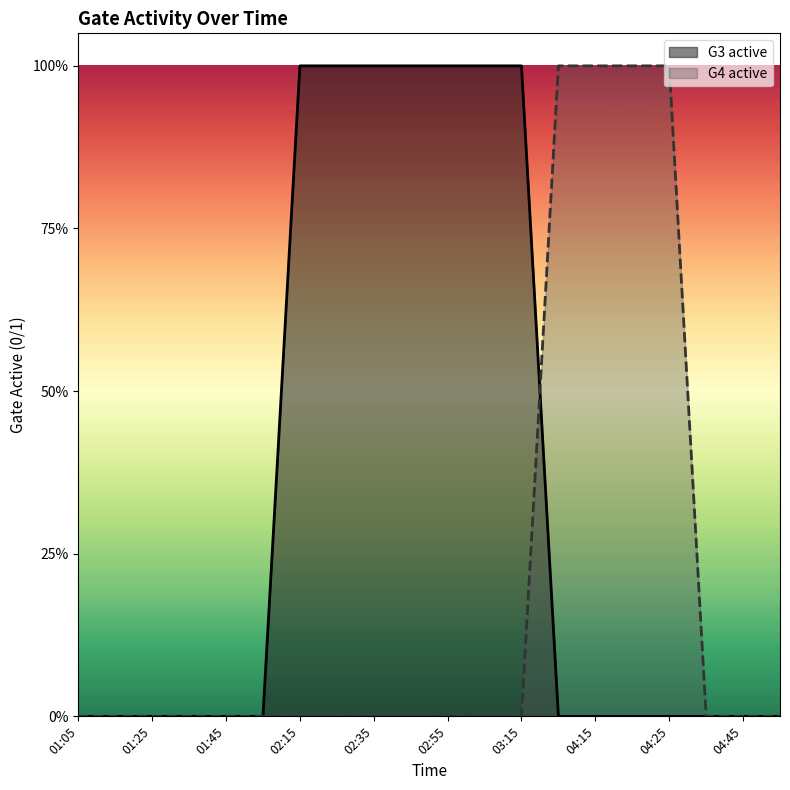

Rank the series by their maximum value, from lowest to highest.

G3 active, G4 active